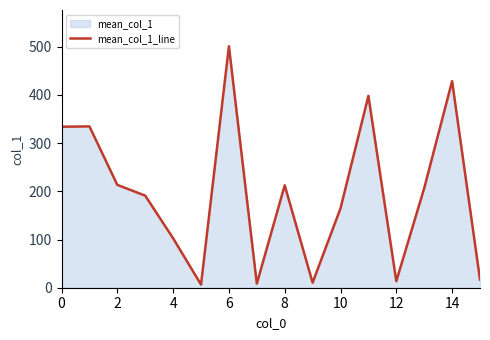

Reading left to right, extract all data points from this chart.

334.0	334.7	213.3	191.0	102.5	6.5	501.0	8.5	212.4	10.5	164.7	398.0	13.5	206.5	428.5	17.0